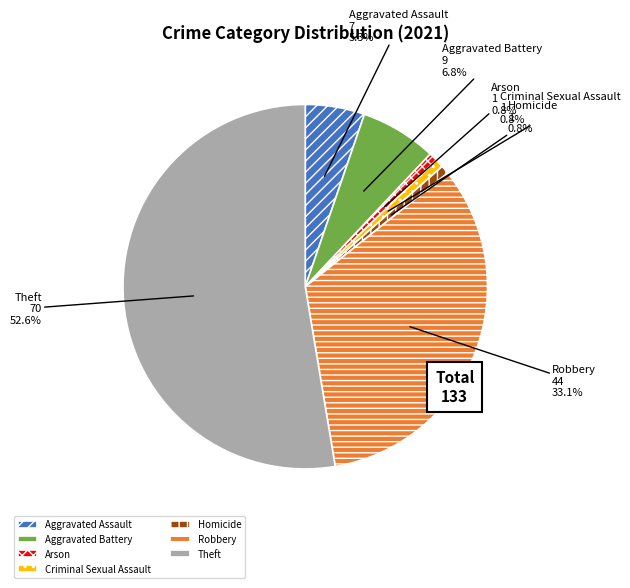

How many segments does this pie chart have?

7